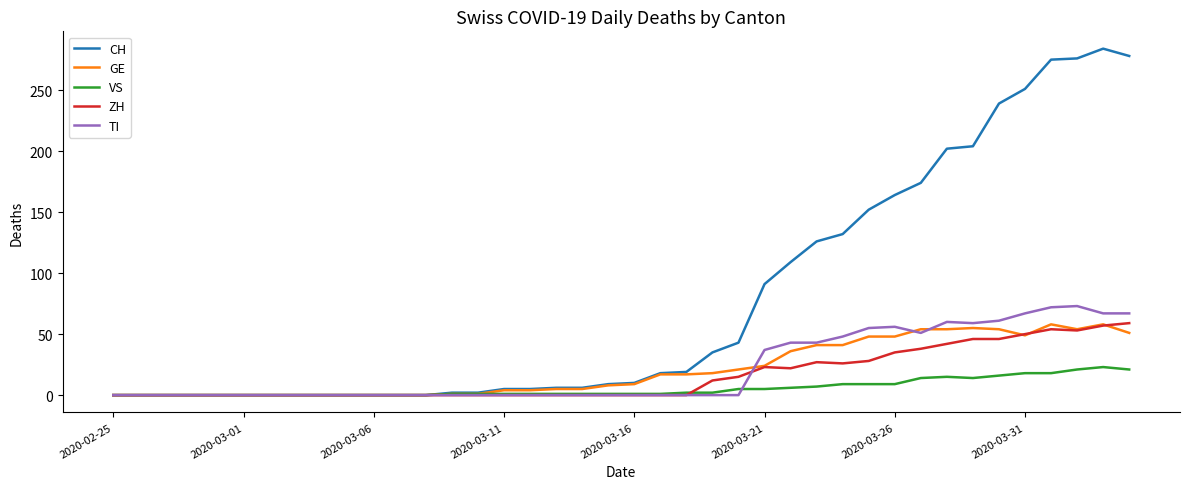

What is the highest value of the ZH series?

59